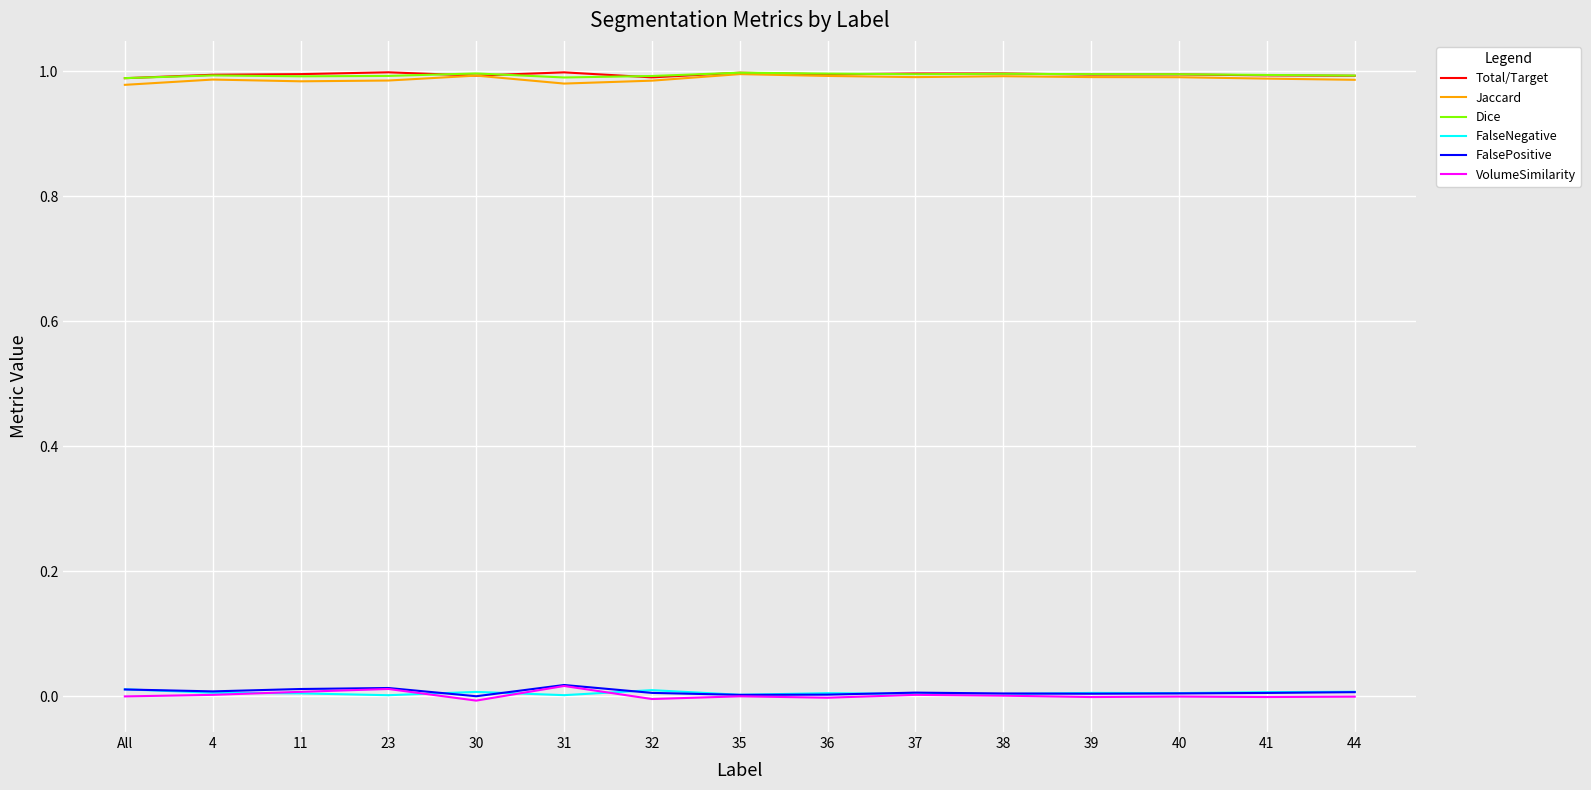

True or false: Dice and FalseNegative intersect in this chart.

False